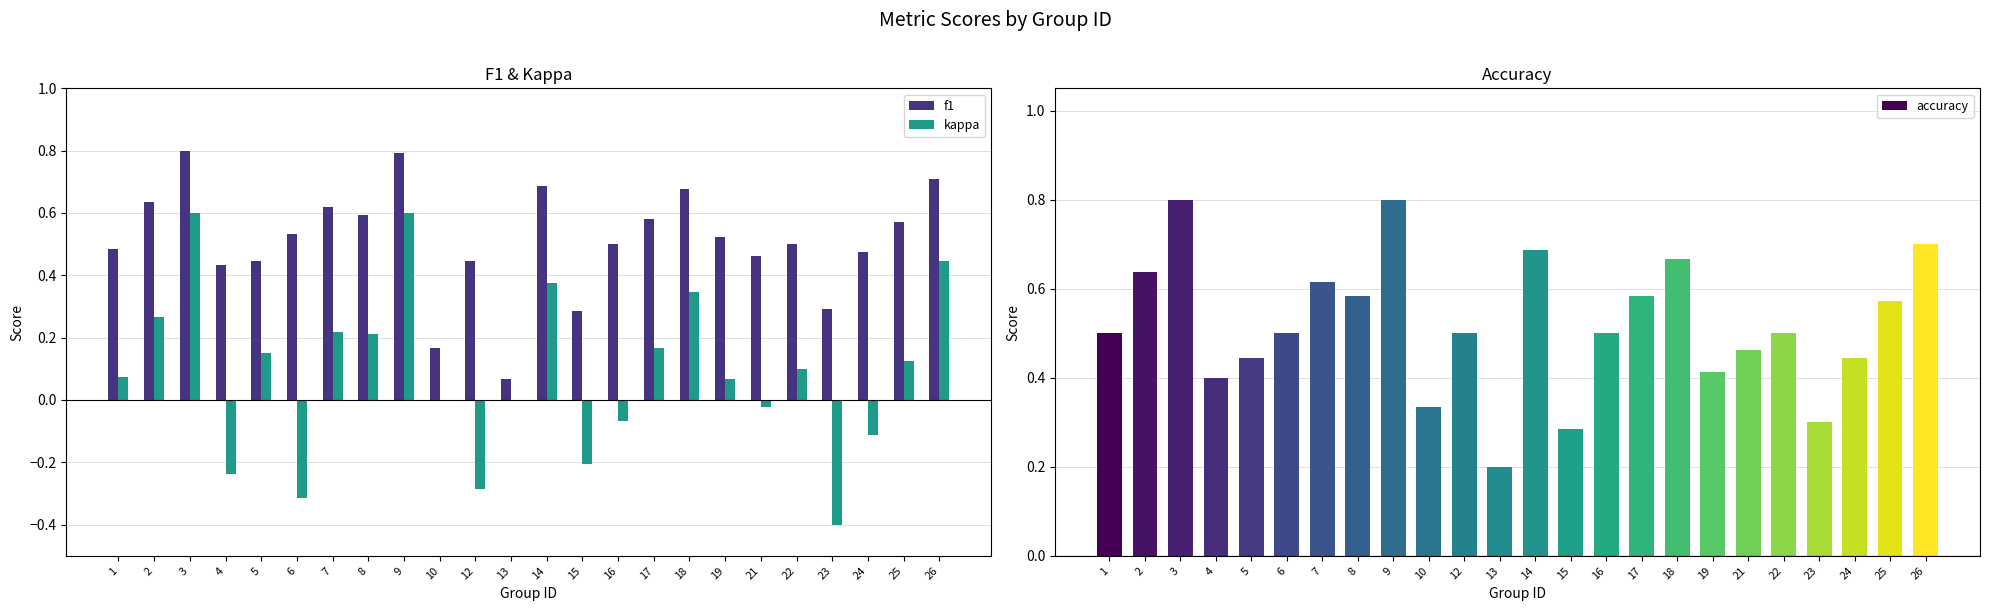

What are all the series names shown in the legend?

f1, kappa